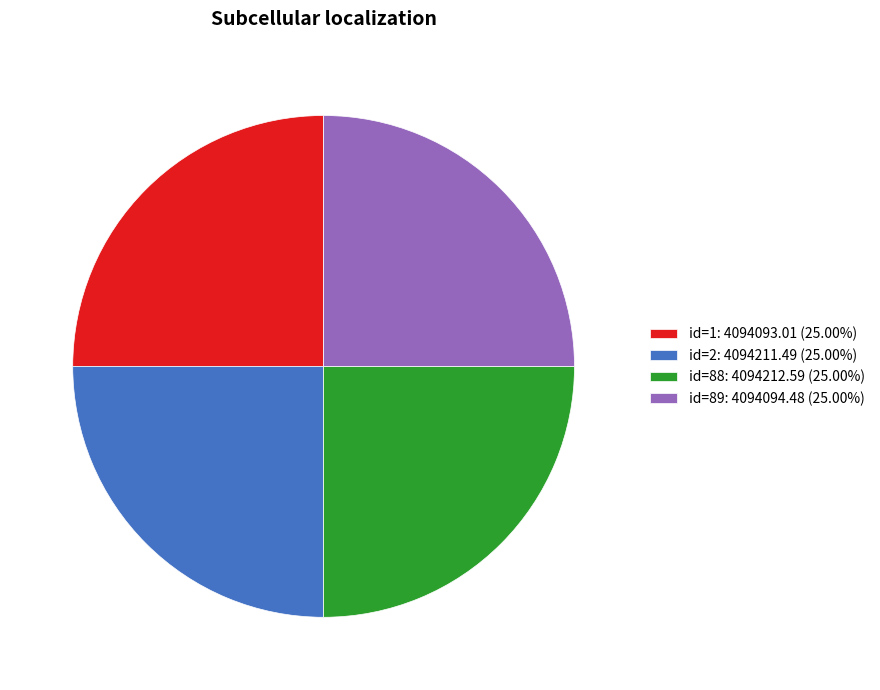

Is there any slice that represents more than half of the pie?

No